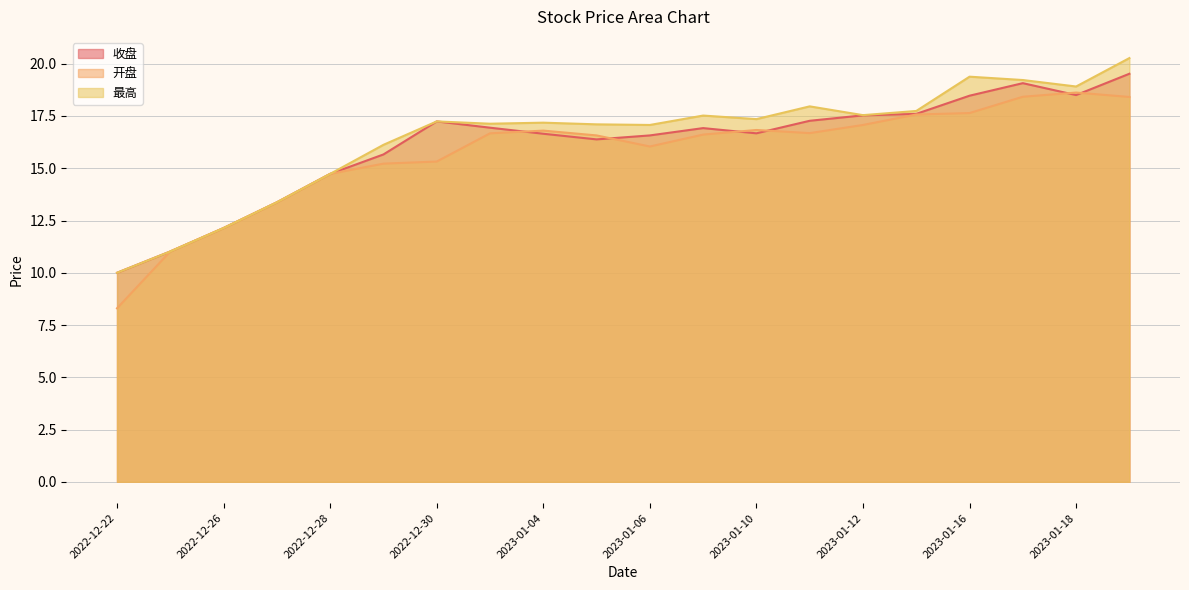

Reading left to right, extract all data points from this chart.

收盘: 10.0	11.0	12.1	13.4	14.7	15.7	17.2	16.9	16.6	16.4	16.6	16.9	16.7	17.3	17.5	17.6	18.5	19.1	18.5	19.5
开盘: 8.3	11.0	12.1	13.4	14.7	15.2	15.3	16.7	16.8	16.6	16.0	16.6	16.8	16.7	17.1	17.6	17.6	18.4	18.6	18.4
最高: 10.0	11.0	12.1	13.4	14.7	16.1	17.2	17.1	17.2	17.1	17.1	17.5	17.4	18.0	17.5	17.7	19.4	19.2	18.9	20.3